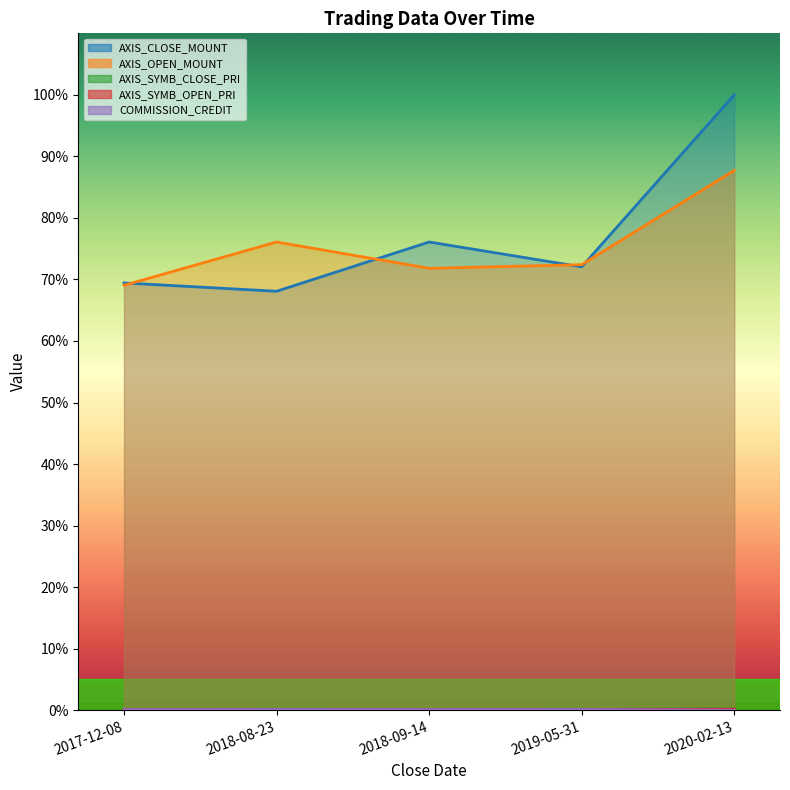

Reading left to right, transcribe all the data shown in this chart.

AXIS_CLOSE_MOUNT: 69.4	68.1	76.1	72.0	100.0
AXIS_OPEN_MOUNT: 69.1	76.1	71.8	72.4	87.7
AXIS_SYMB_CLOSE_PRI: 0.1	0.1	0.1	0.1	0.2
AXIS_SYMB_OPEN_PRI: 0.1	0.1	0.1	0.1	0.2
COMMISSION_CREDIT: 0.1	0.1	0.1	0.1	0.0